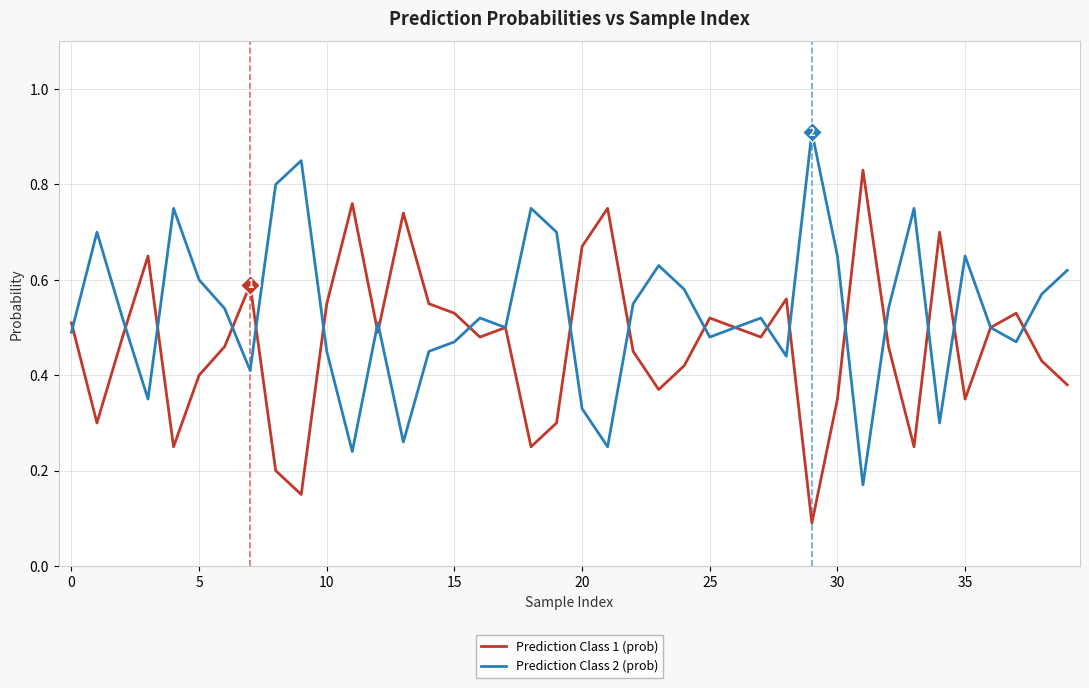

What is the maximum value shown in the chart?

0.9